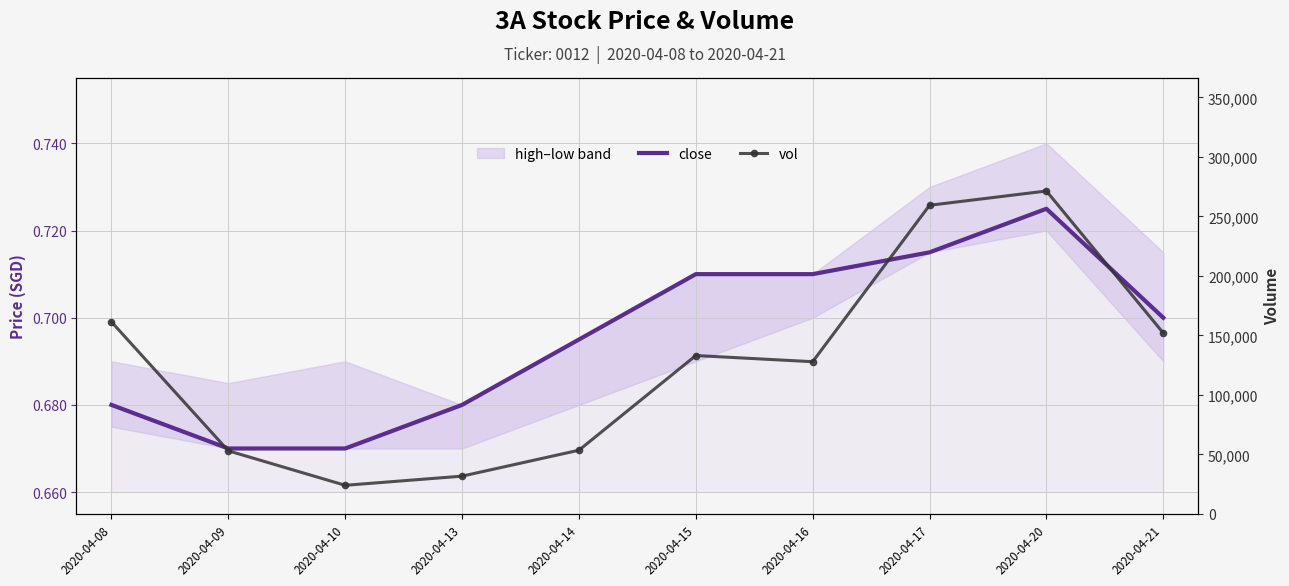

Which series changed the most between 2020-04-13 and 2020-04-15?

vol